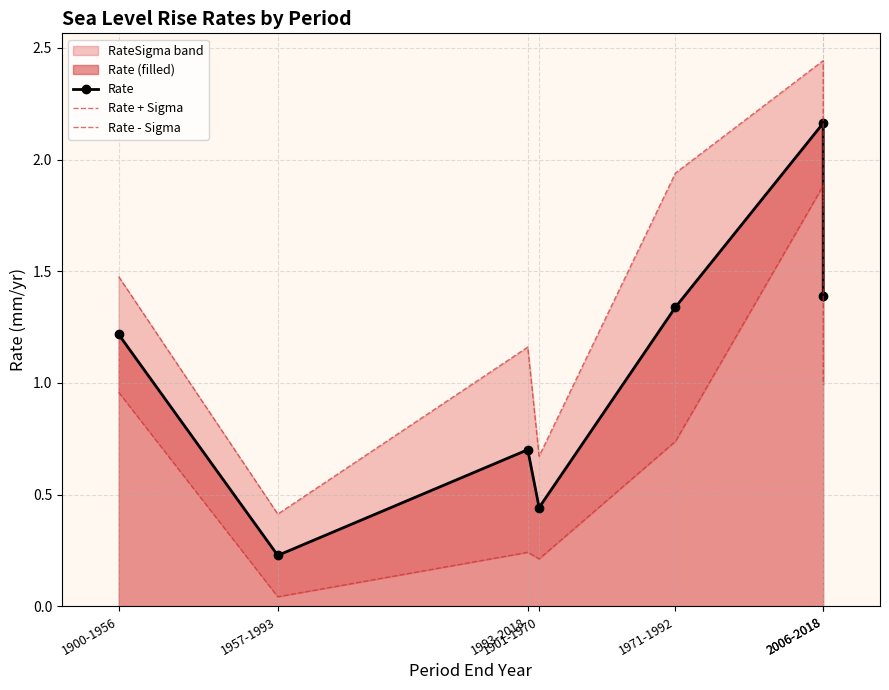

What is the average value of the Rate - Sigma series?

0.7